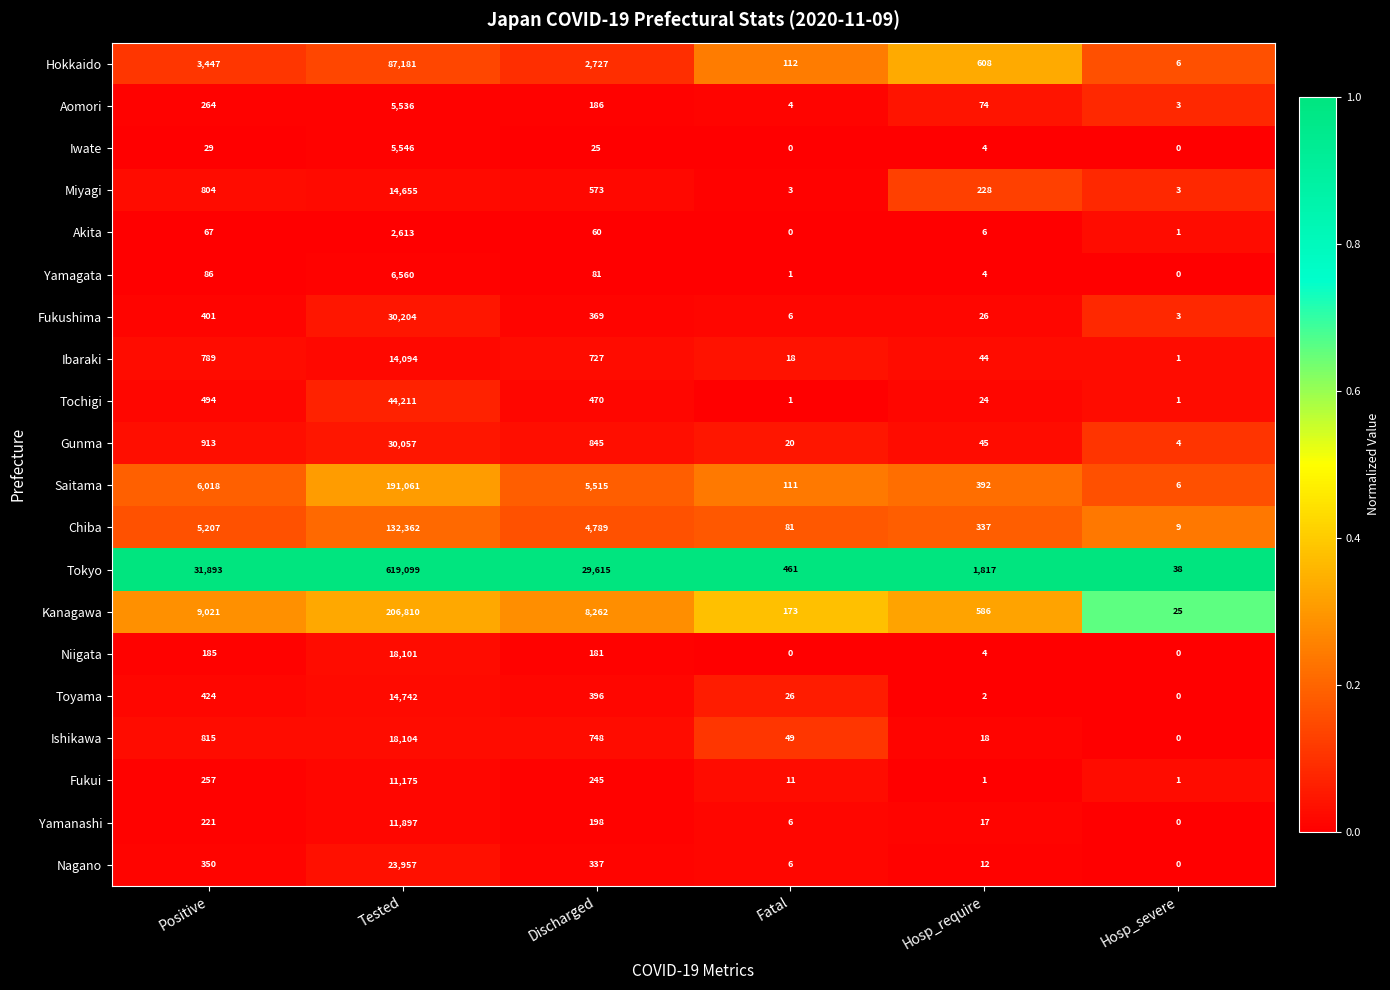

Which series changed the most between Hosp_require and Hosp_severe?

Tokyo